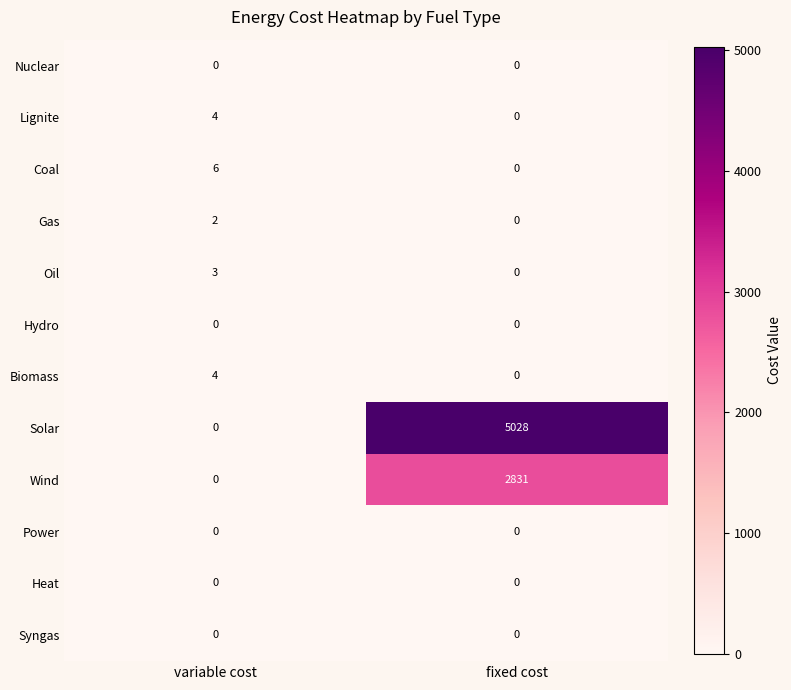

Is it true that Gas equals 2 at variable cost?

True